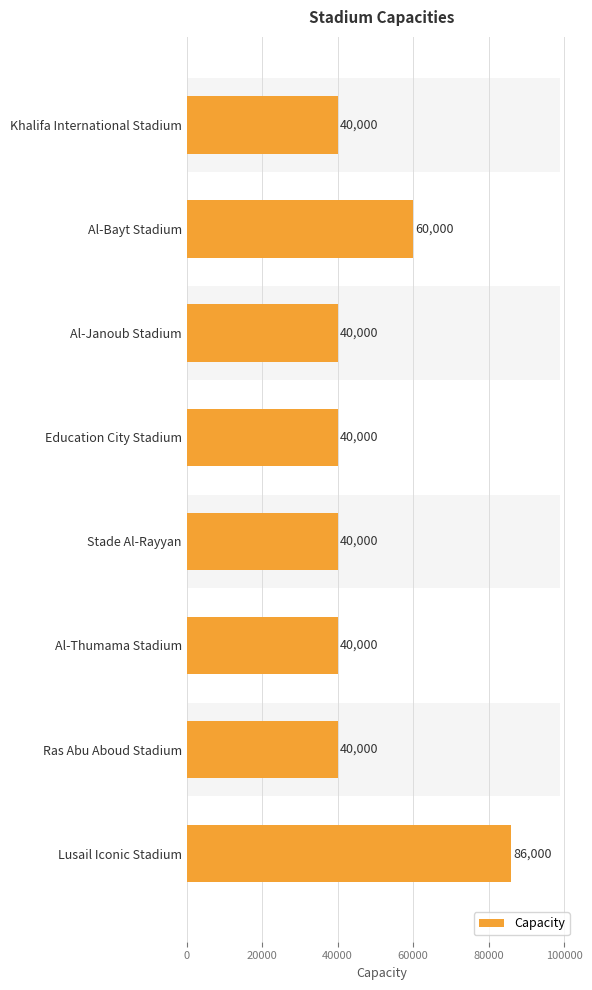

What is the difference between the second highest and second lowest values?

20000